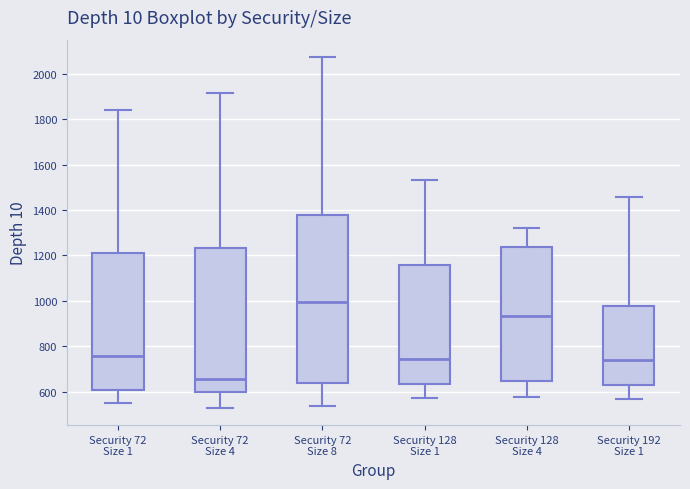

Where does the median line of the box for Security 72 Size 4 sit on the y-axis? The values are not printed on the chart, so give them approximately, as read against the axis.

660